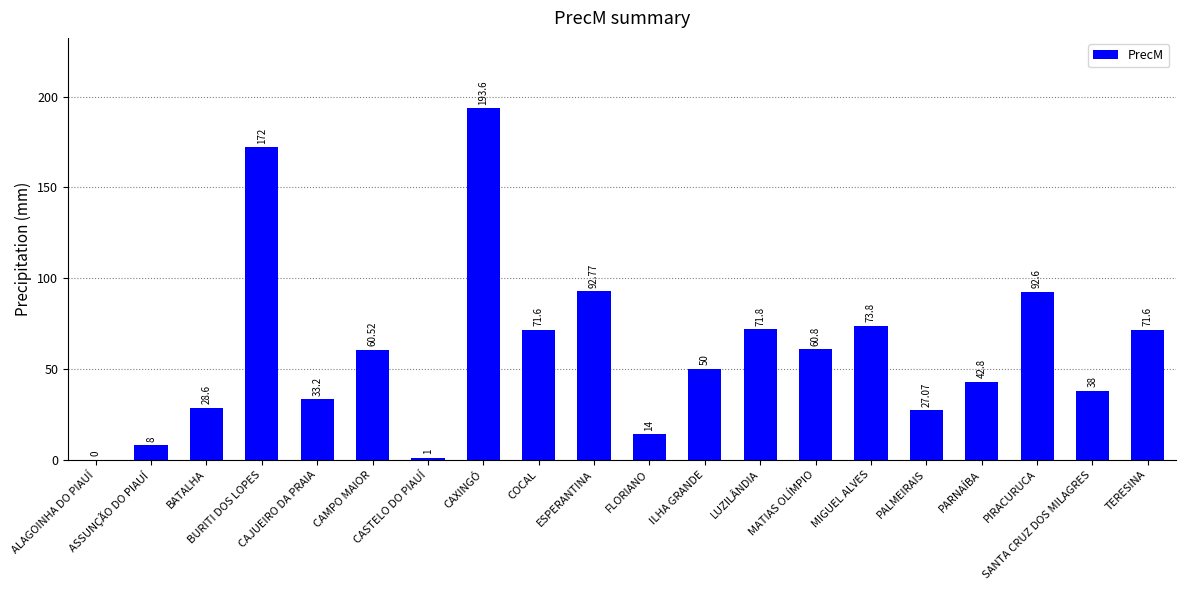

Count the number of data series in this chart.

1